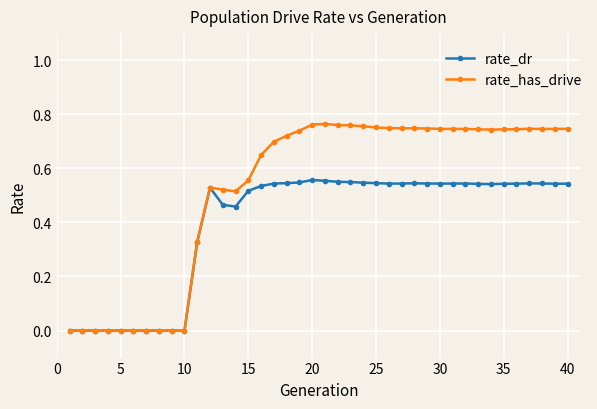

Which series has the widest spread of values?

rate_has_drive